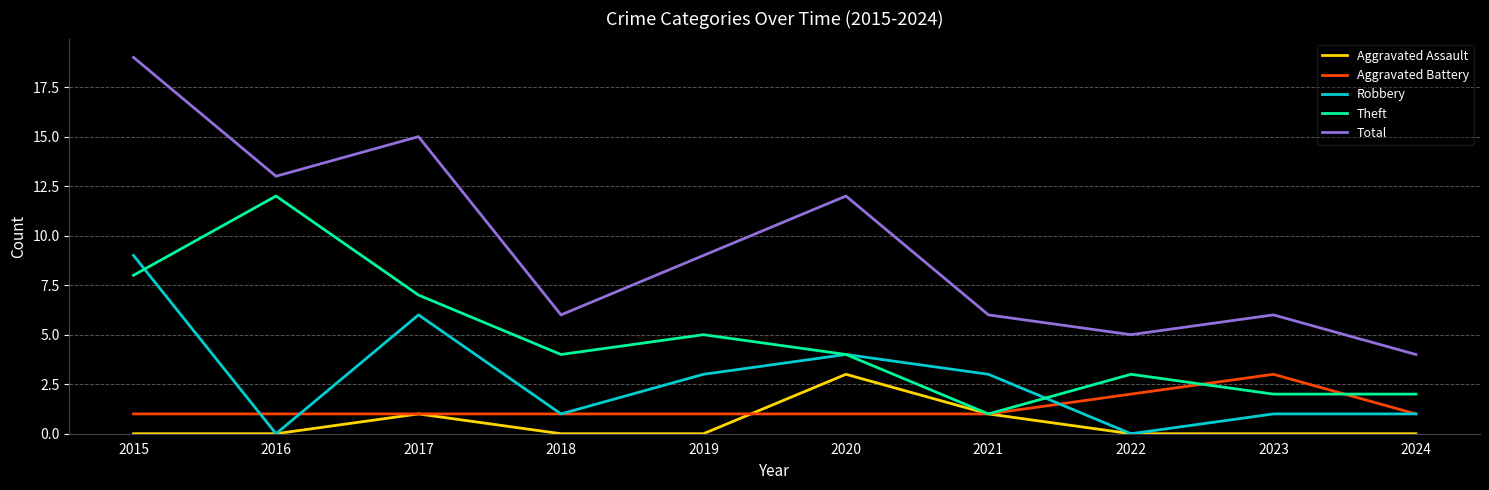

What is the greatest value displayed?

19